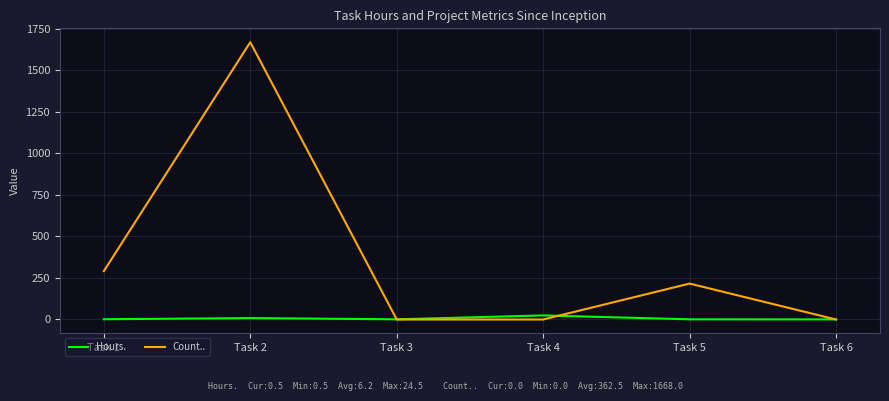

Between Task 3 and Task 5, which series saw the biggest shift?

Count..